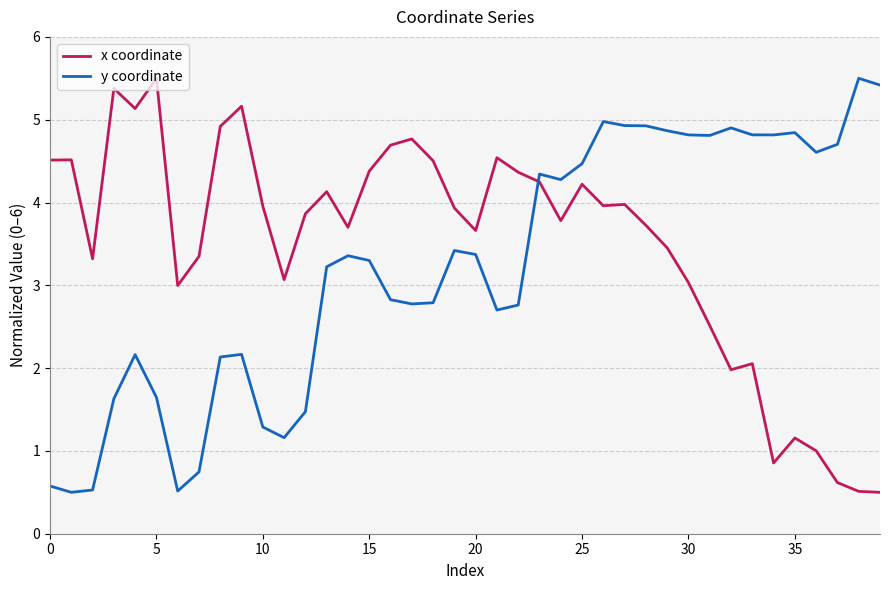

List the series in order of their overall mean, lowest first.

y coordinate, x coordinate